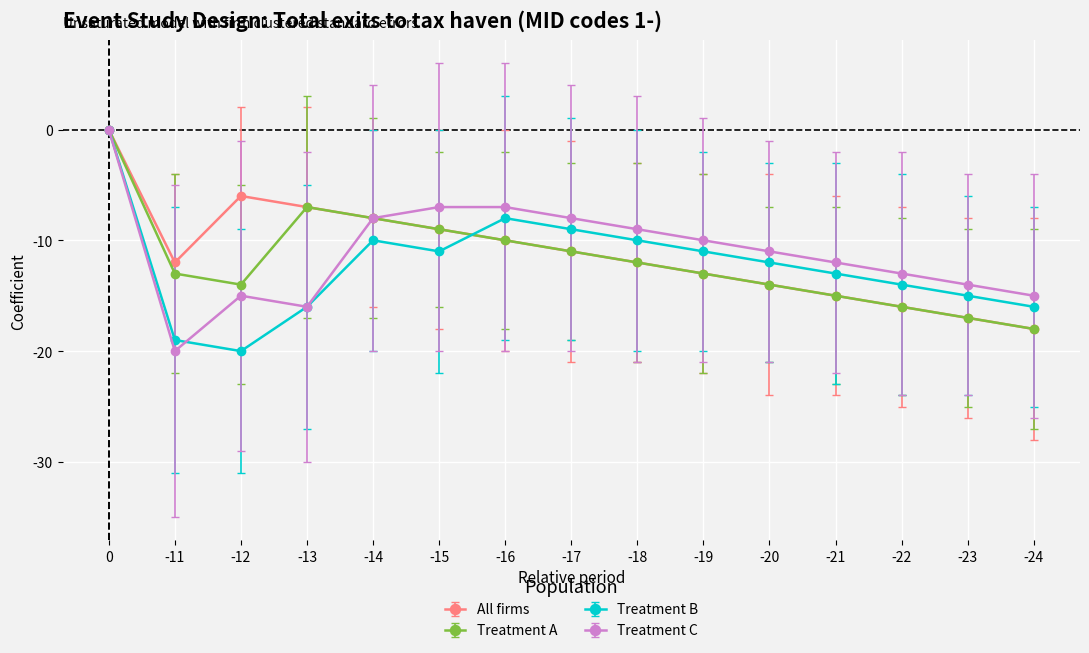

How many lines are shown in the chart?

4